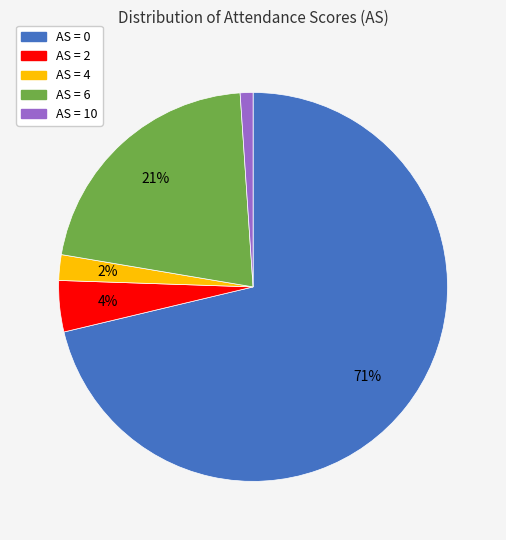

To the nearest percent, what is the average slice percentage?

20%